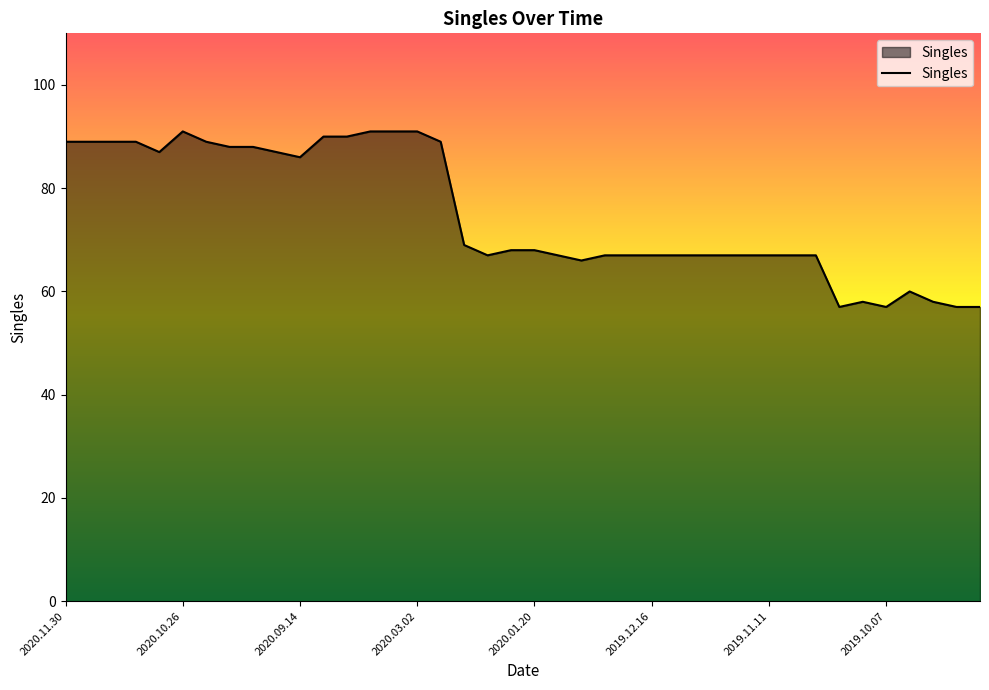

True or false: the data has more than 1 interior local peaks.

True